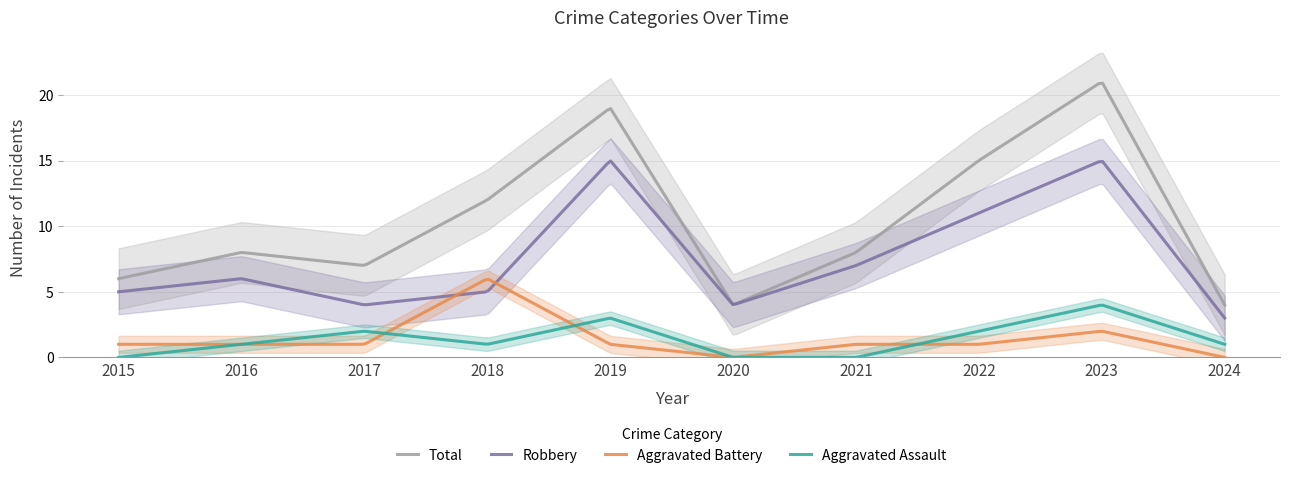

What are all the series names shown in the legend?

Aggravated Assault, Aggravated Battery, Robbery, Total